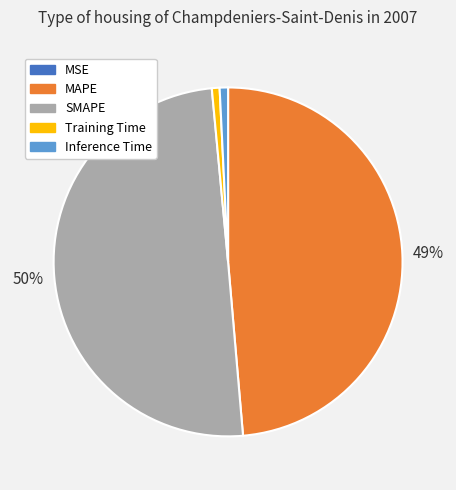

What percentage is the Inference Time slice, to the nearest percent?

1%